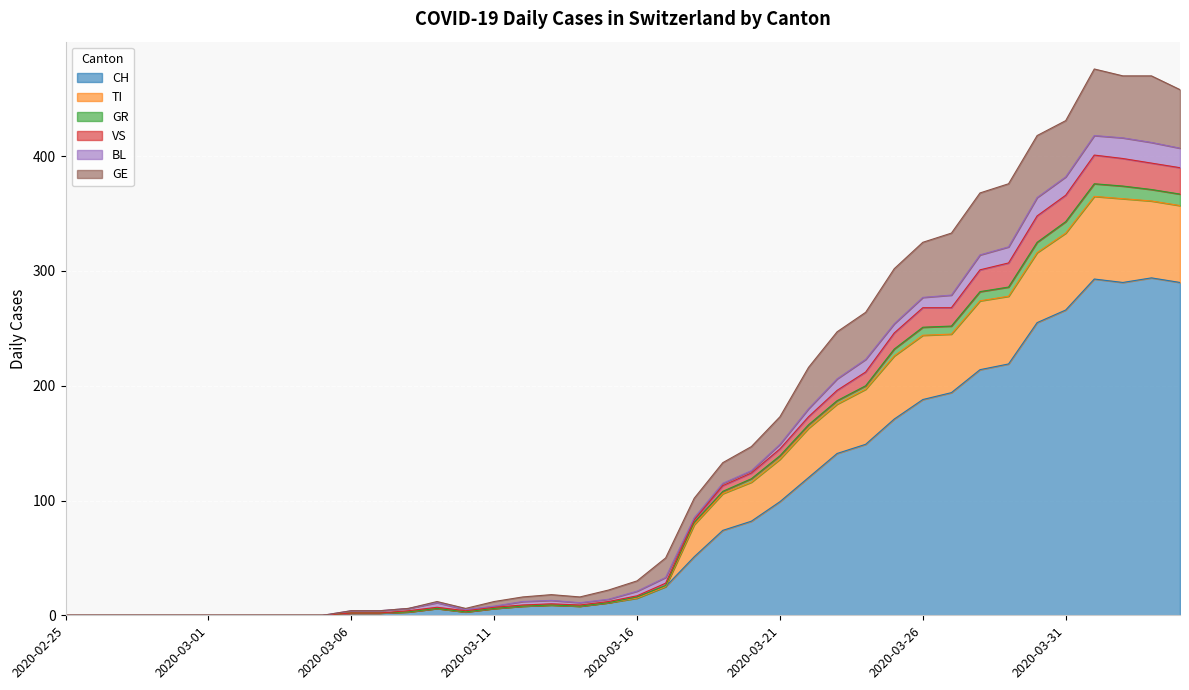

What is the greatest value displayed?

476